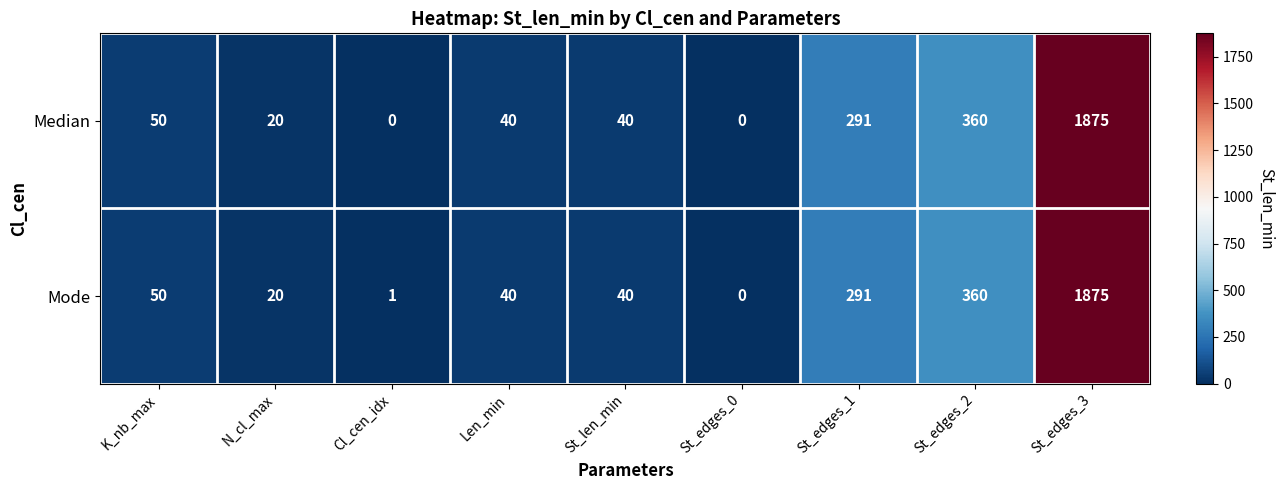

At which label does Mode first exceed 40?

K_nb_max